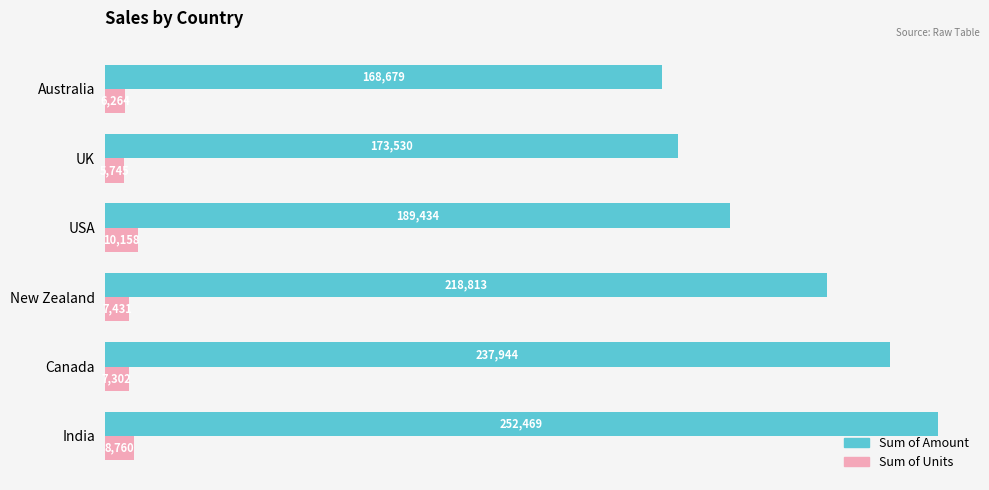

Is it true that Sum of Units equals 5745 at UK?

True